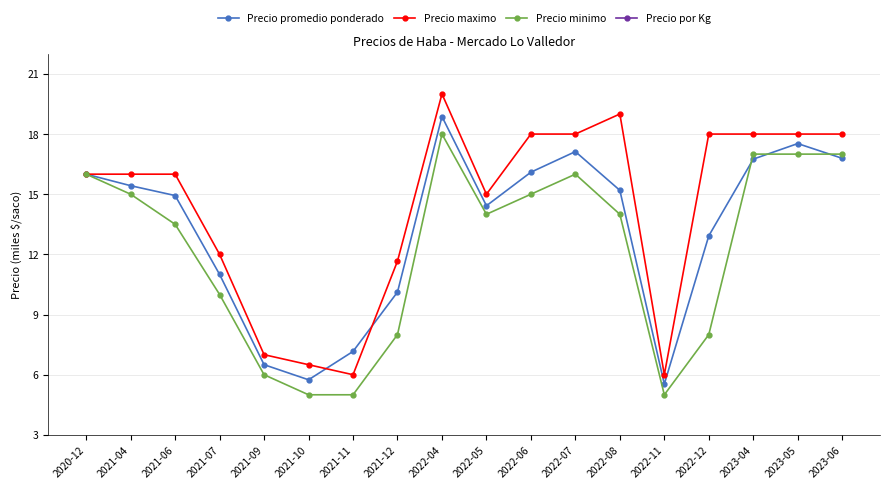

What position from the right is 2021-04?

17